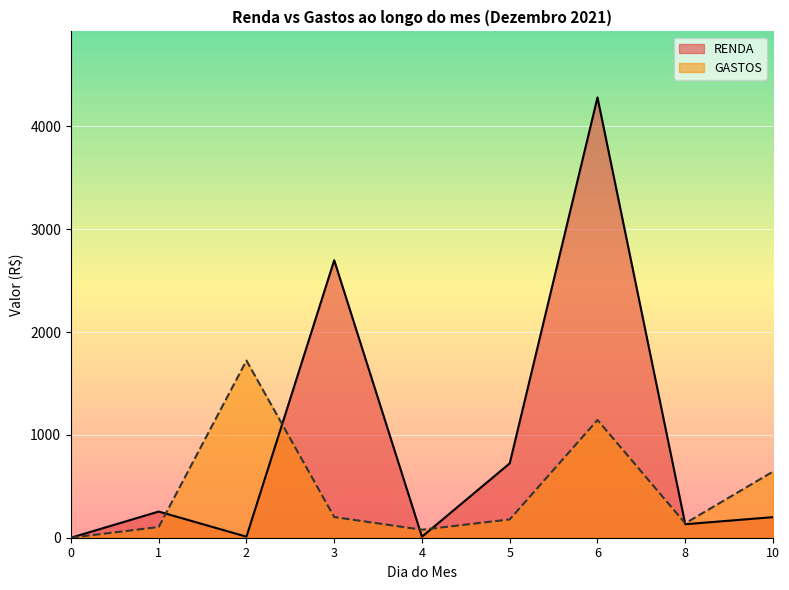

How many lines are shown in the chart?

2